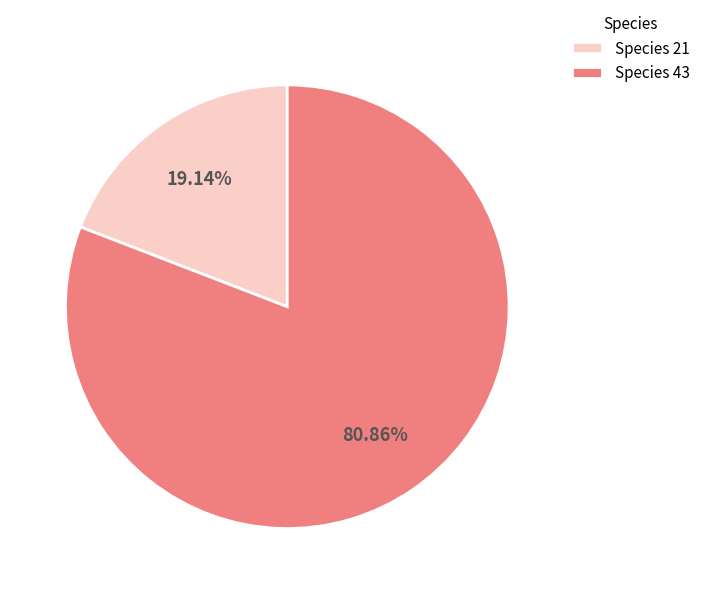

Which category accounts for the majority?

Species 43